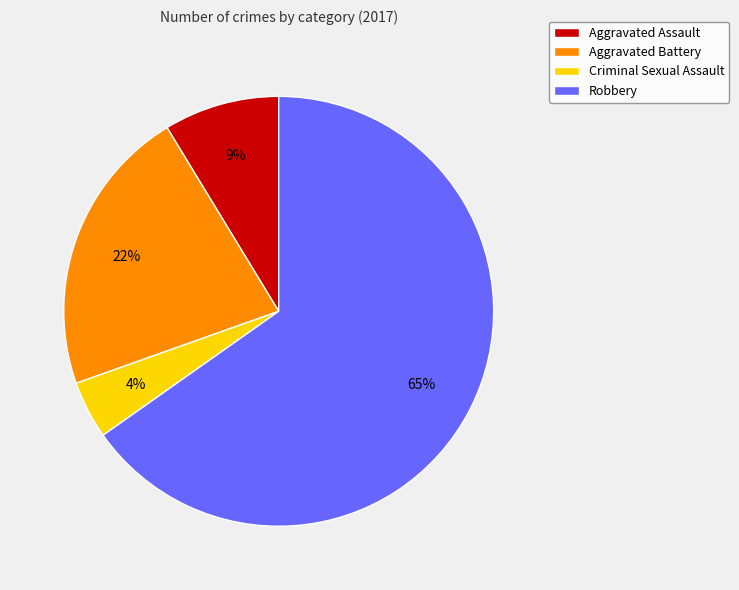

How many segments does this pie chart have?

4